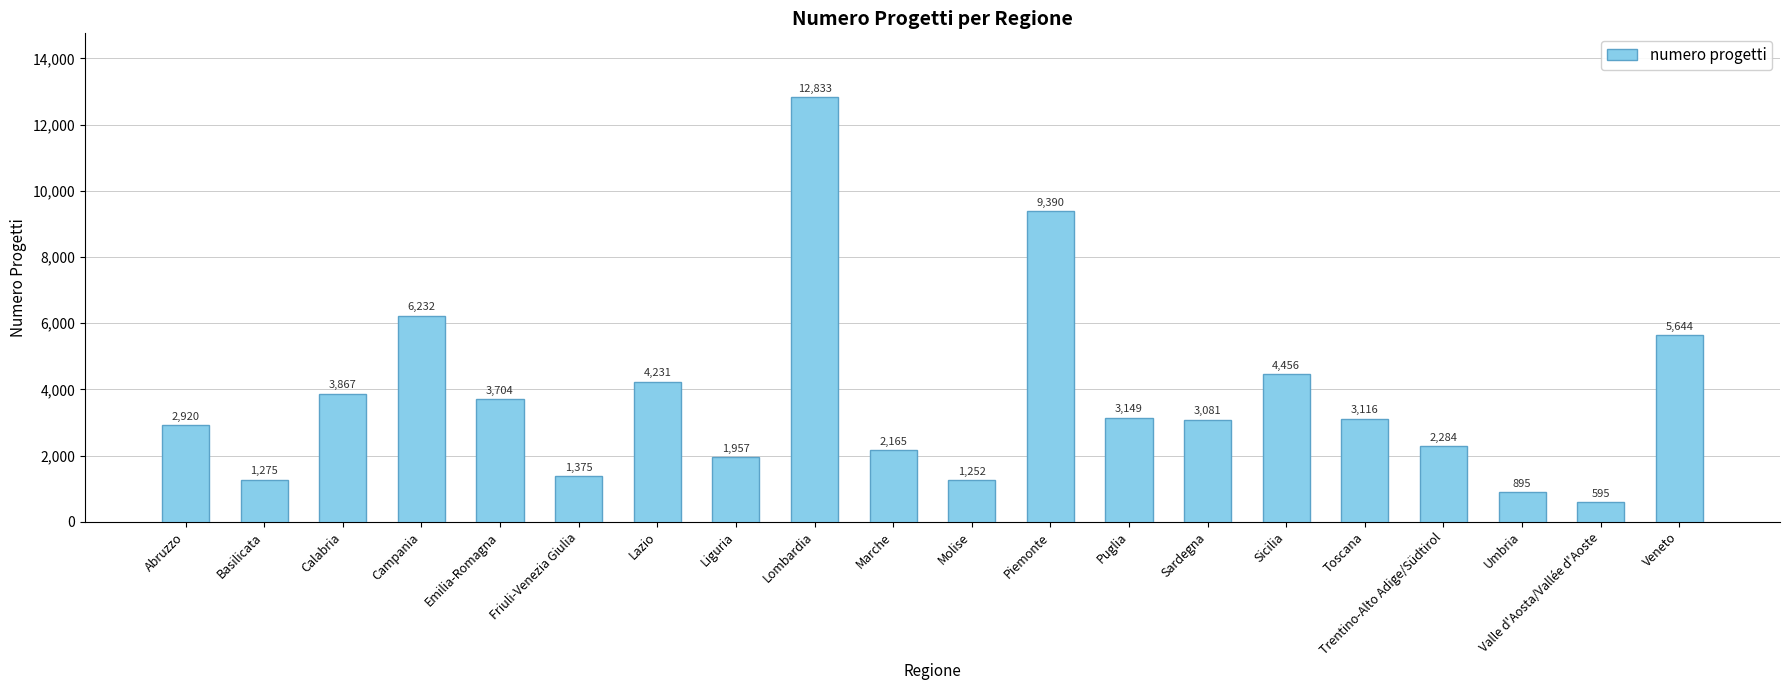

The value at Campania is 8784. True or false?

False